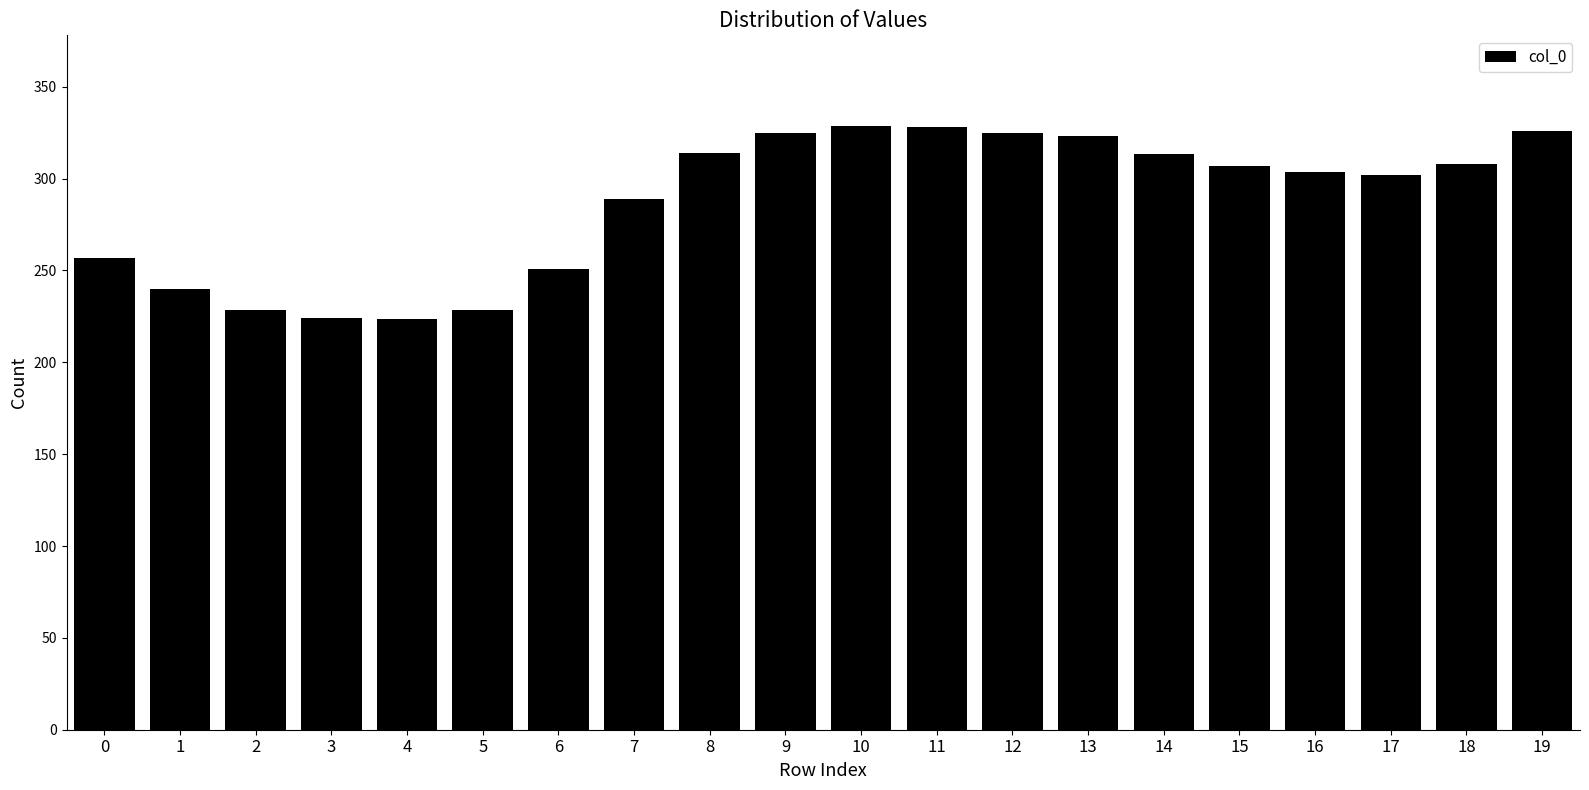

The value at 17 is 394.8. True or false?

False